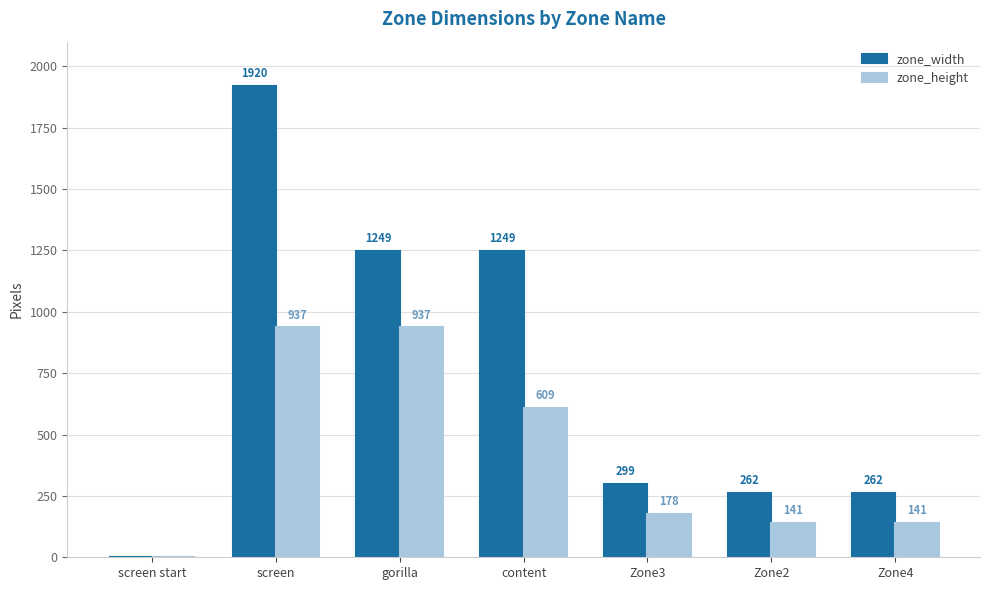

Between screen and Zone4, which series saw the biggest shift?

zone_width